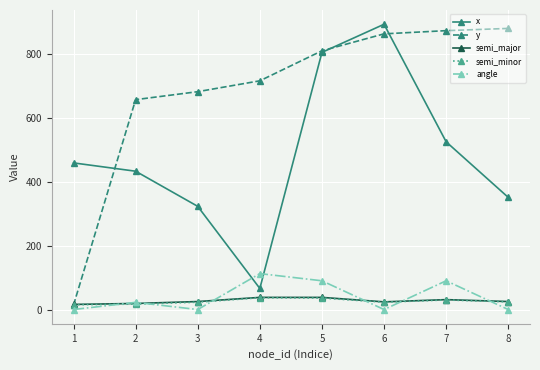

Between 4 and 6, which series saw the biggest shift?

x